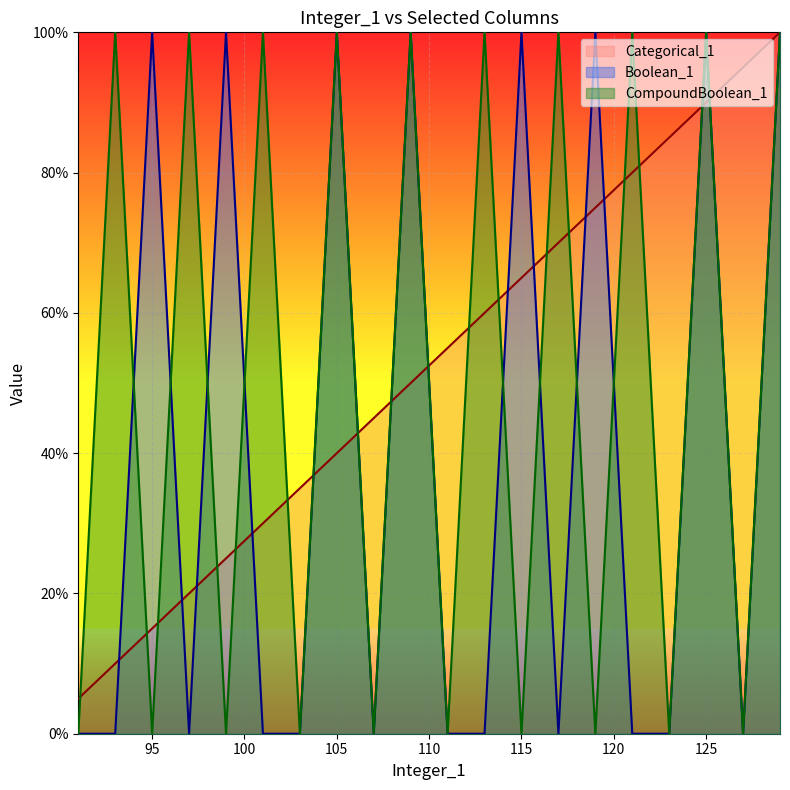

The CompoundBoolean_1 series shows 0.0 at 119. True or false?

True